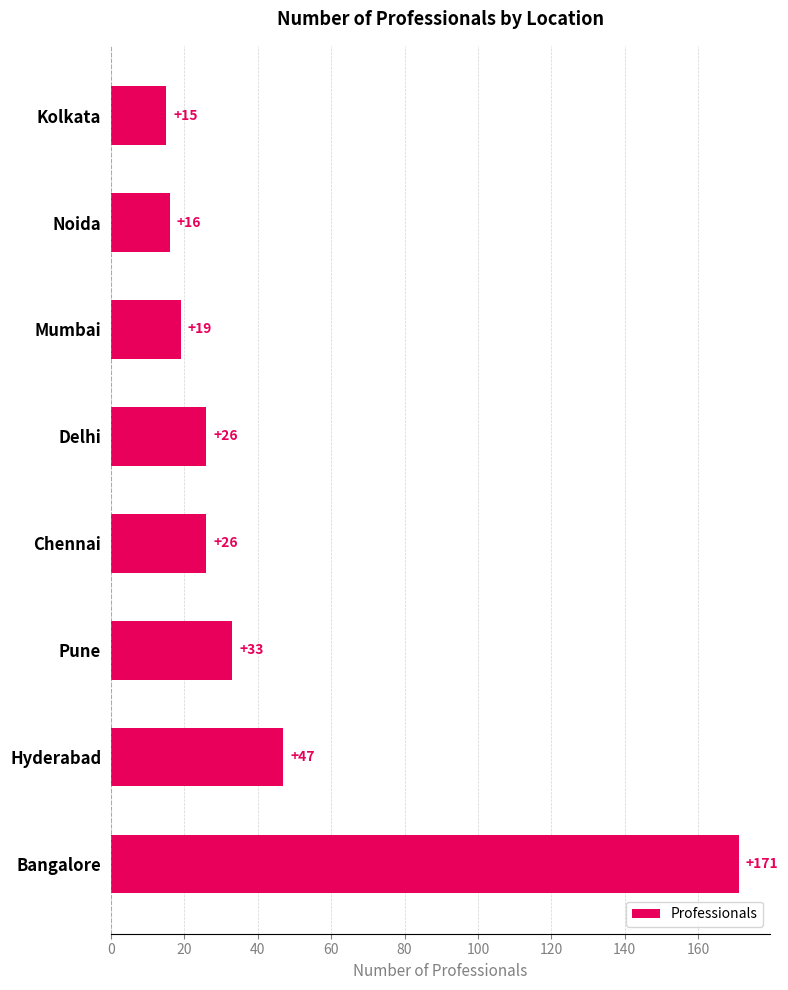

What is the average value?

44